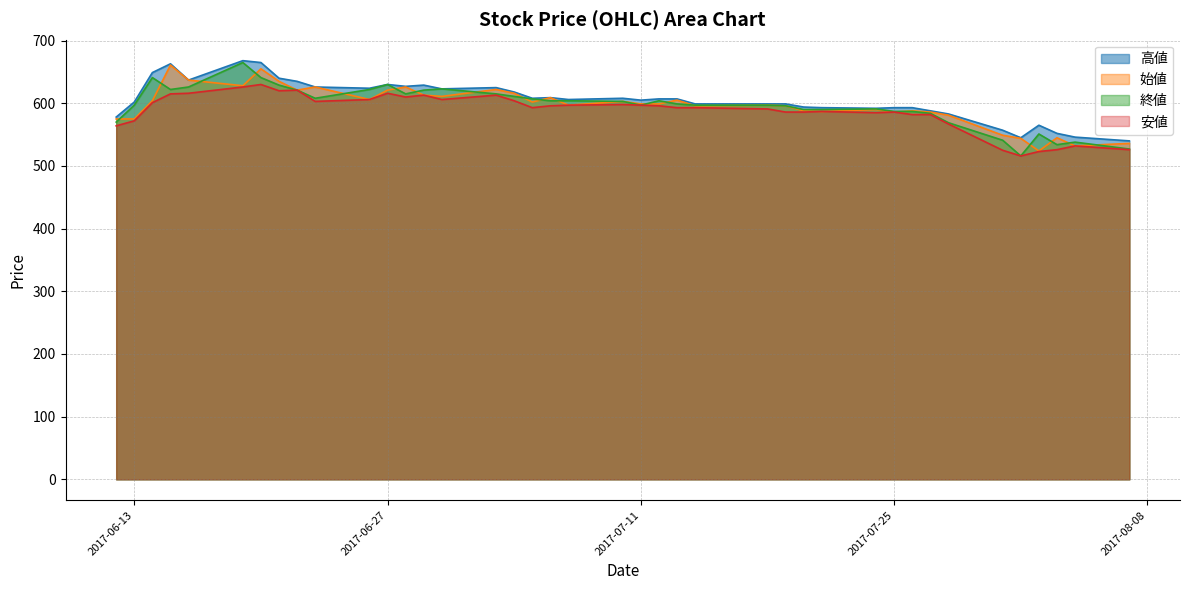

What is the label of the 9th point from the right?

2017-07-26